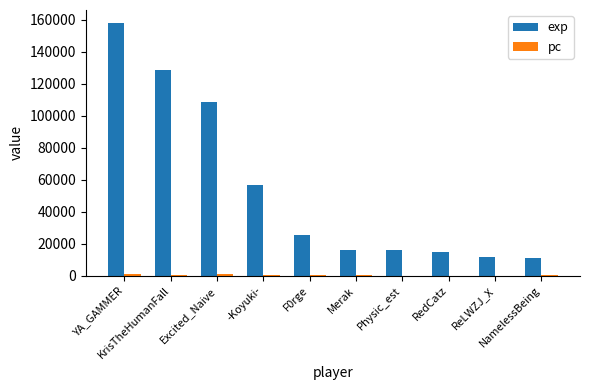

At which label is exp closest to 84762?

Excited_Naive